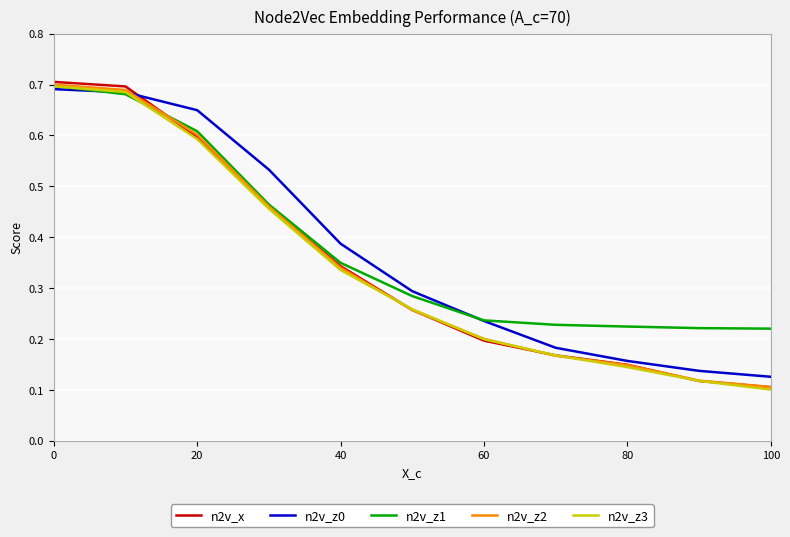

Which series has the widest spread of values?

n2v_x